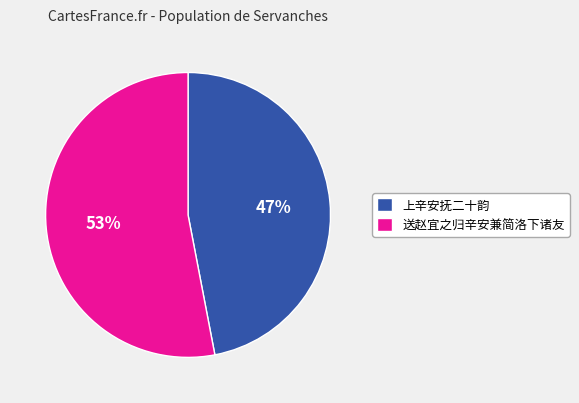

To the nearest percent, what is the difference between the largest and smallest slice percentages?

6%